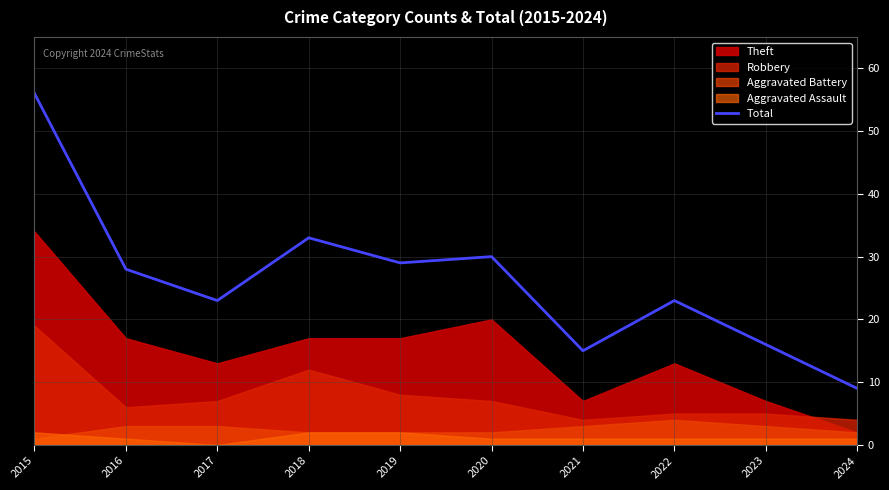

True or false: Total has a value of 5 at 2021.

False